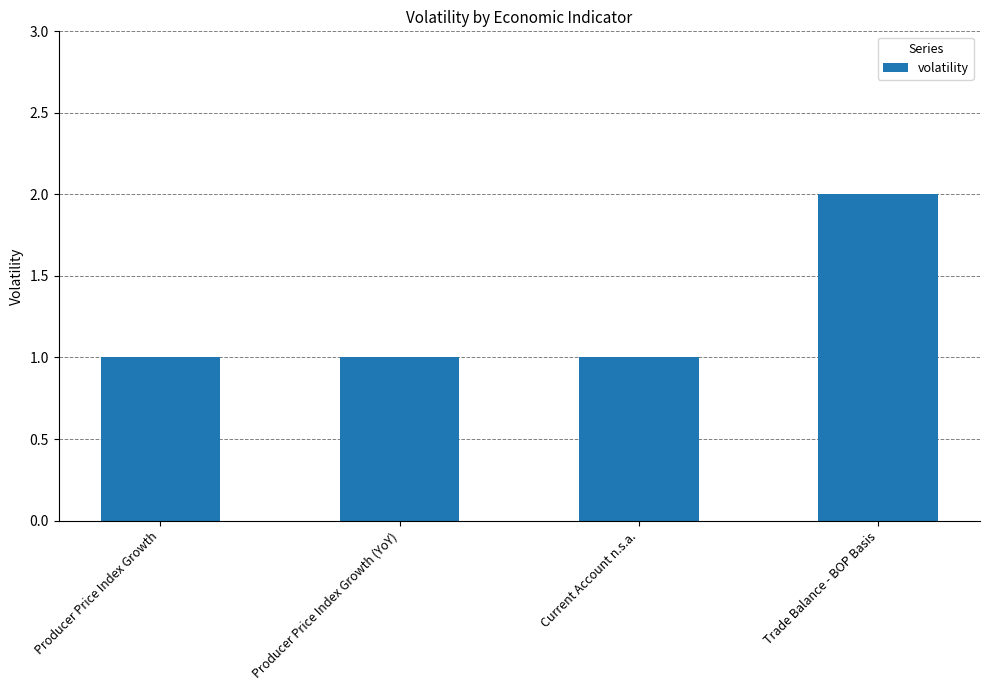

What is the label of the 1st bar from the left?

Producer Price Index Growth